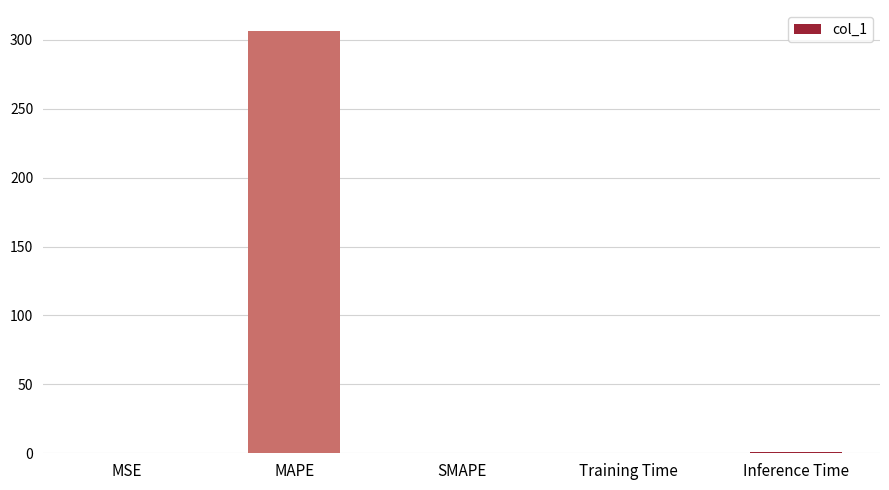

What is the approximate value at MAPE?

306.3